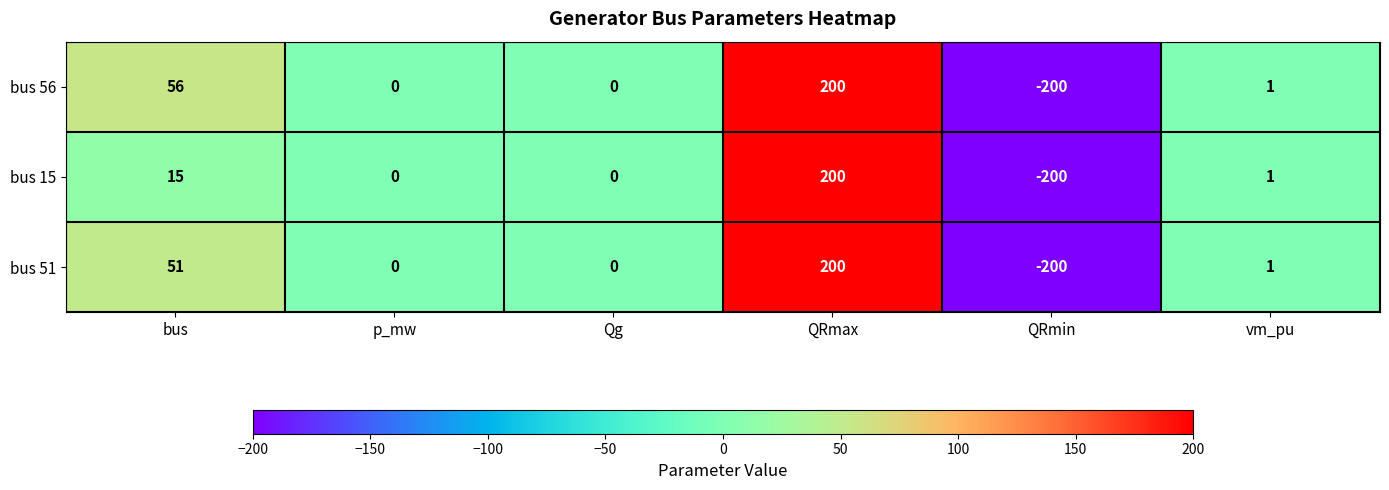

What value does the bus 15 series have at QRmin, to the nearest 10?

-200